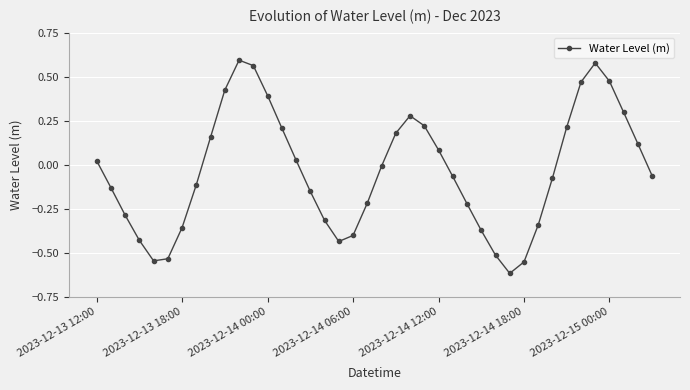

How many positive values are there?

18